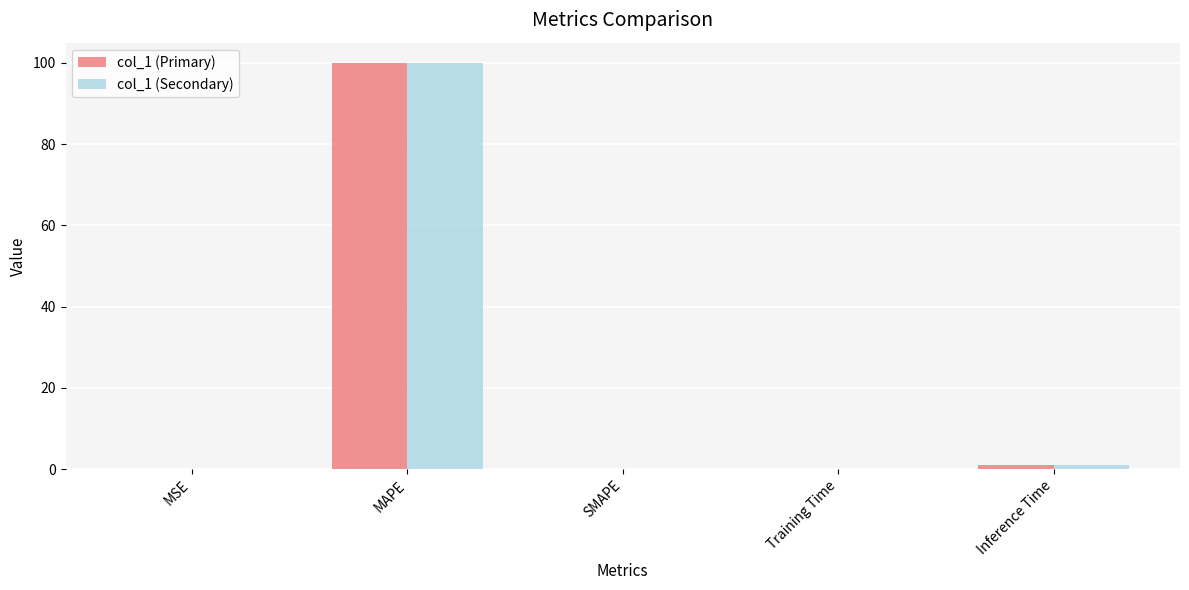

What are all the series names shown in the legend?

col_1 (Primary), col_1 (Secondary)